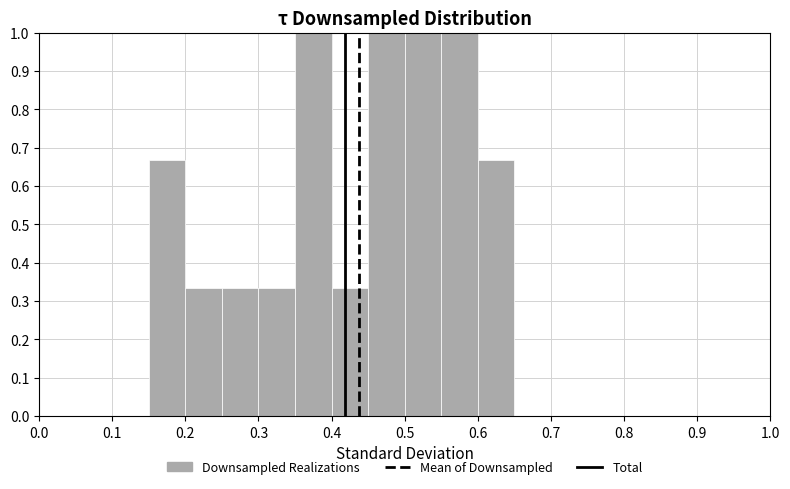

What is the height of the bar covering 0.20 to 0.25 on the x-axis? The values are not printed on the chart, so give them approximately, as read against the axis.

0.33